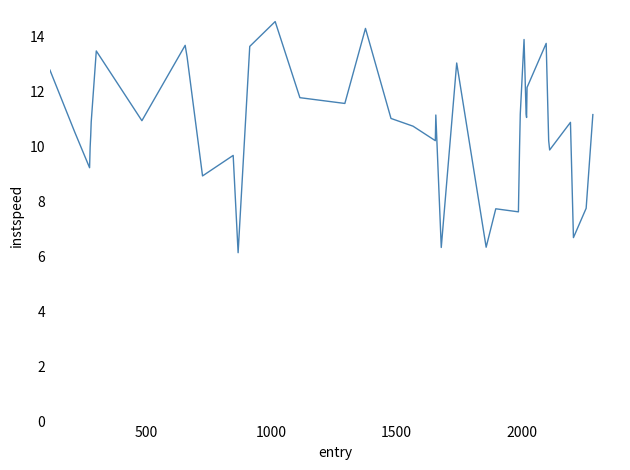

What is the greatest value displayed?

14.5